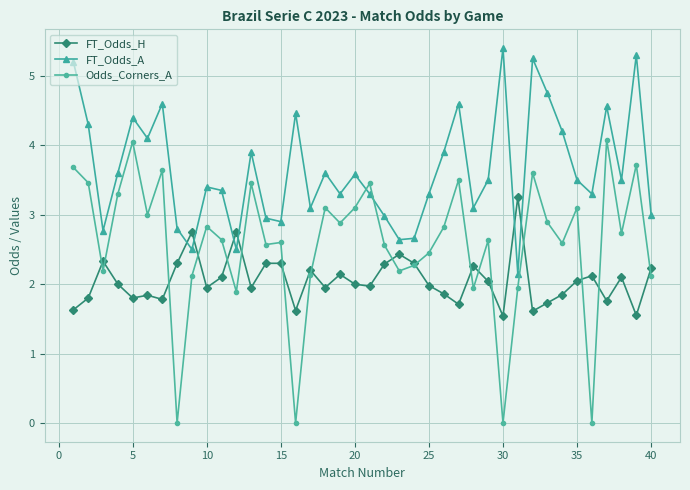

How many series are shown in this chart?

3